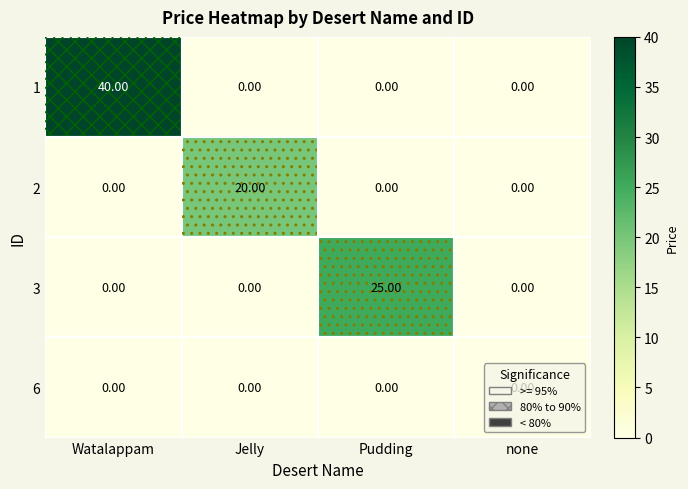

How many series are shown in this chart?

4